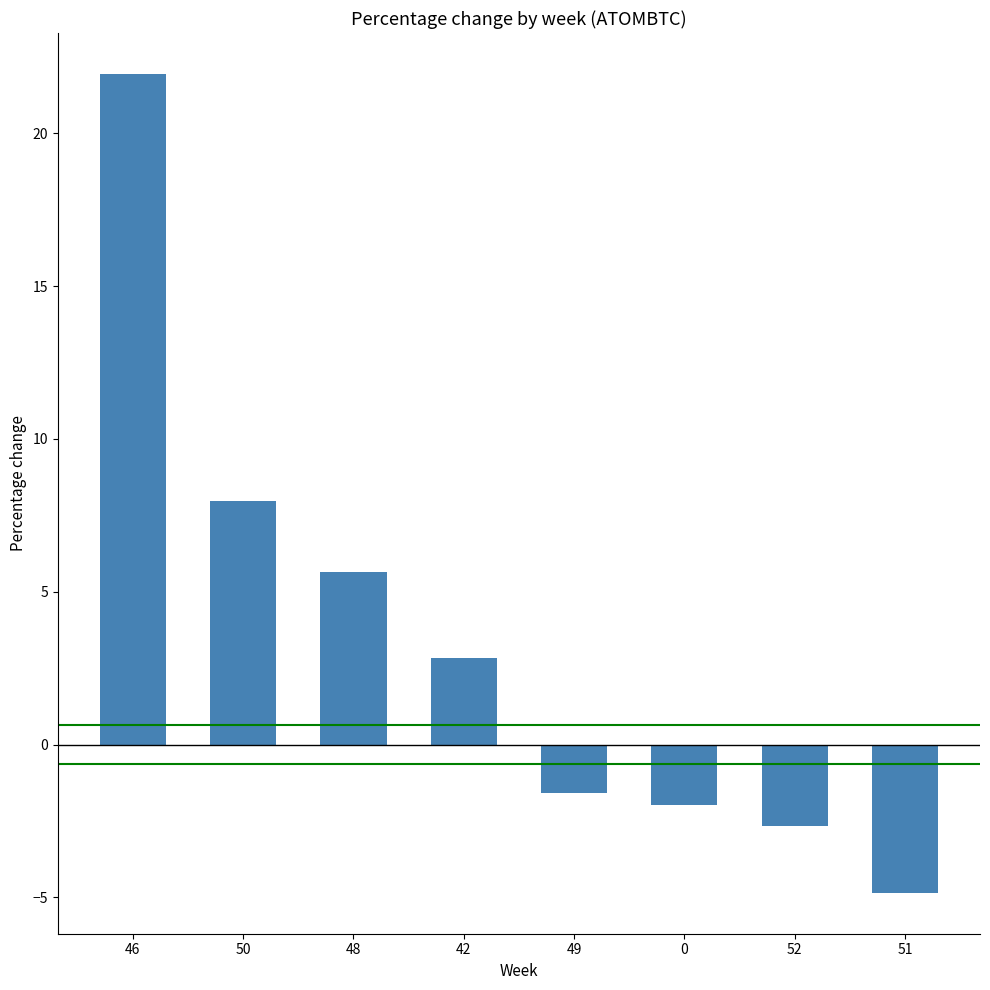

Is it true that the value at 48 is 8.9?

False